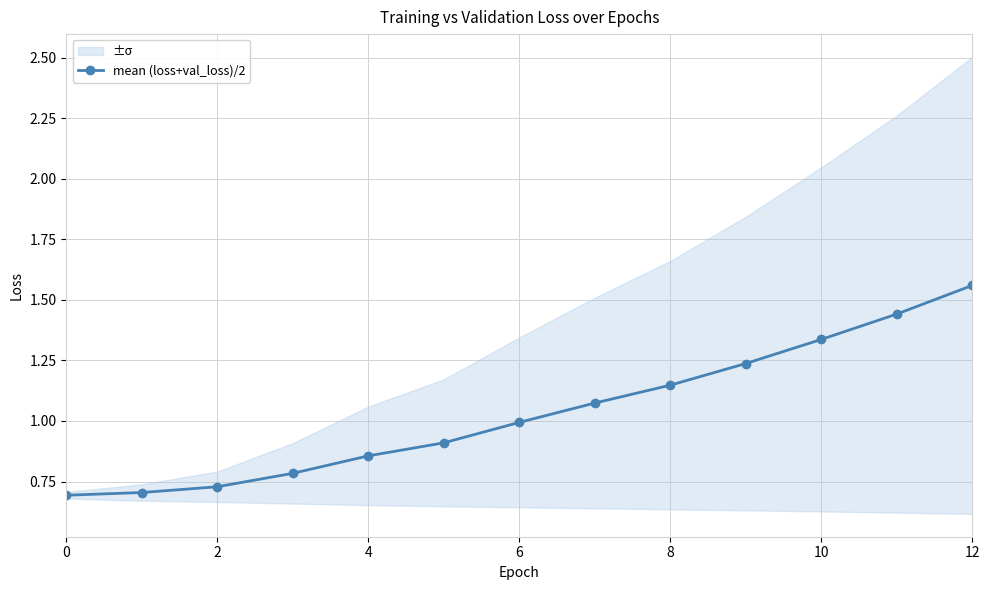

Is it true that mean (loss+val_loss)/2 equals 1.0 at 6?

True